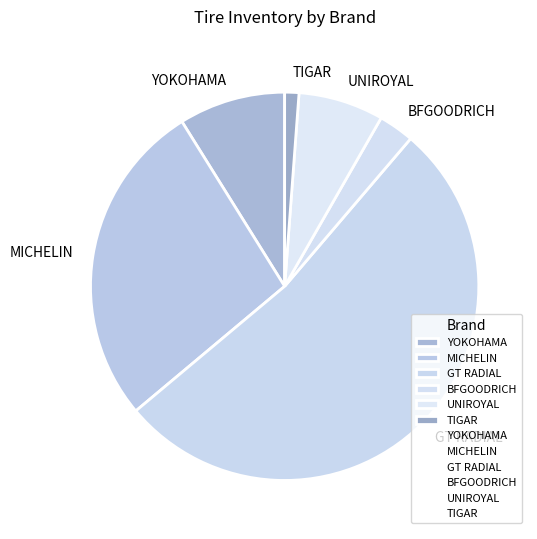

Between YOKOHAMA and BFGOODRICH, which is larger?

YOKOHAMA